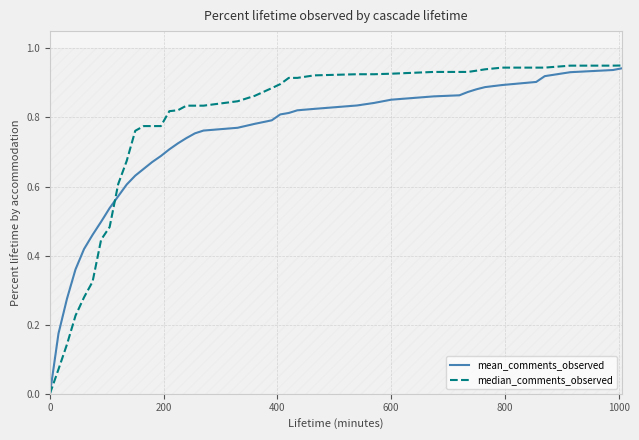

Is this an area chart (filled region under the line)?

No